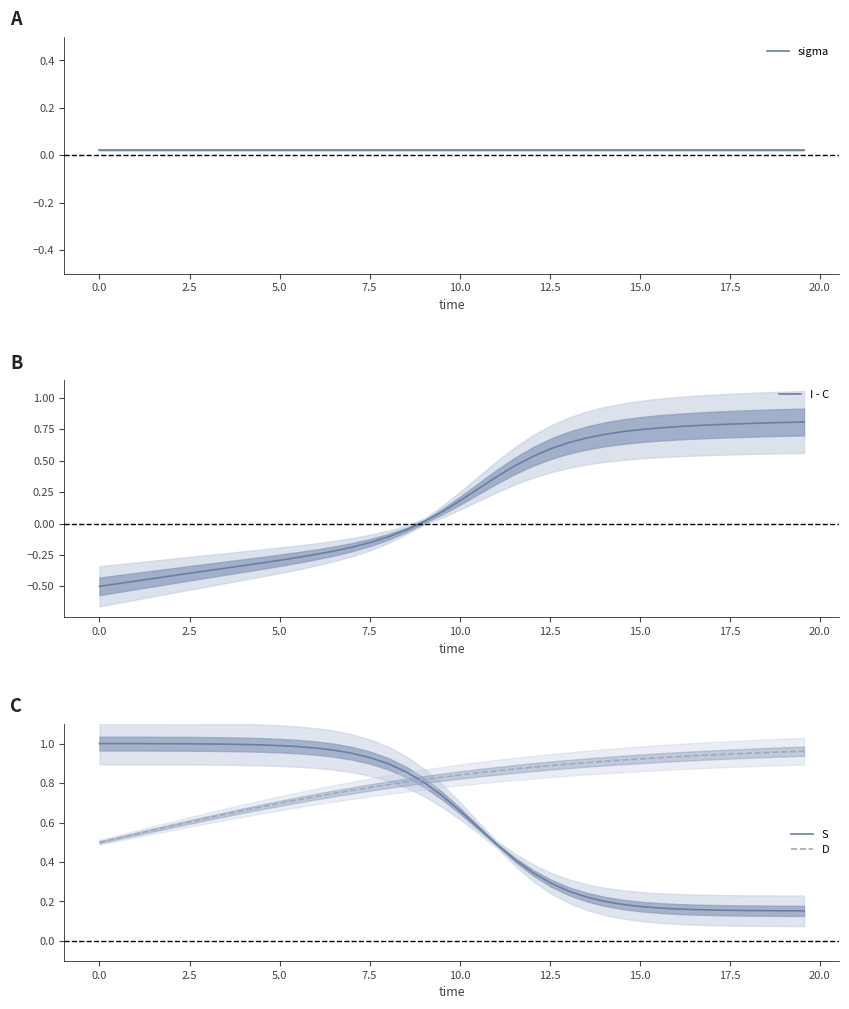

True or false: I - C has more than 1 interior local peaks.

False